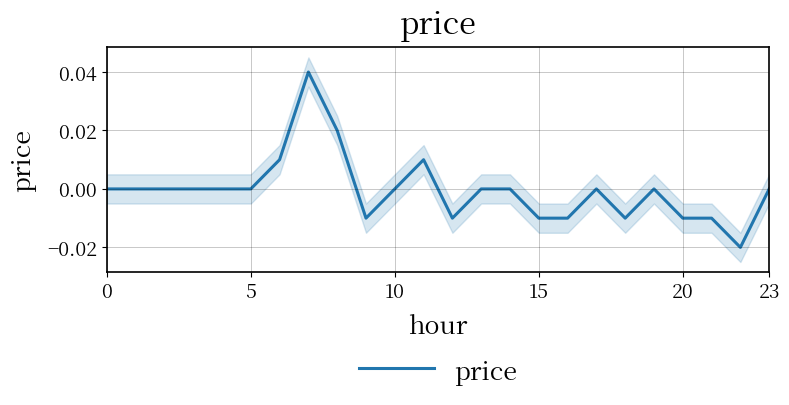

The value of price at 10 is 0.0. True or false?

True